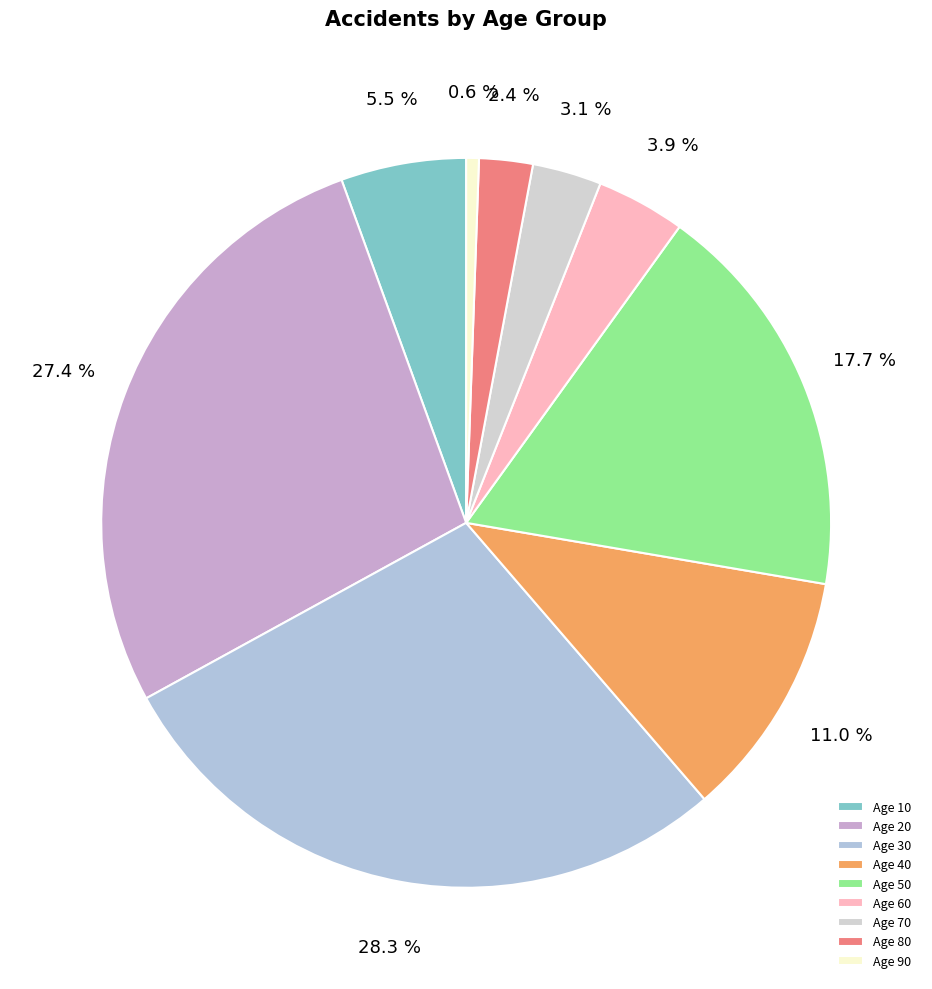

Which slice is the smallest?

Age 90